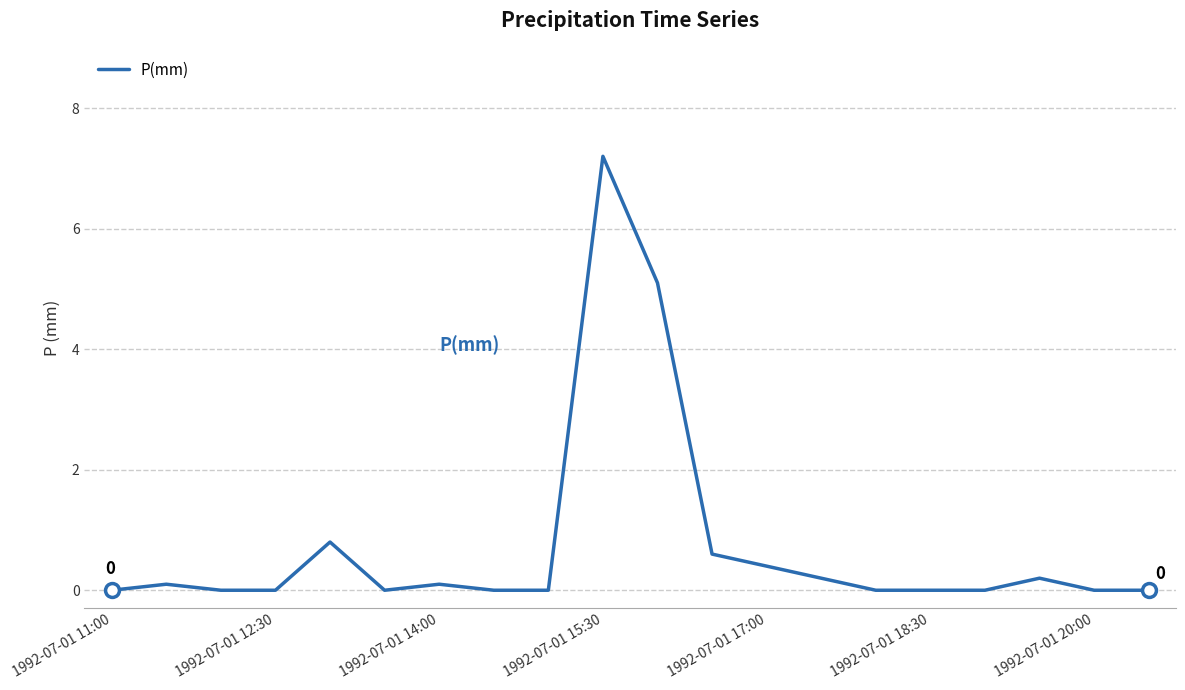

What is the greatest value displayed?

7.2